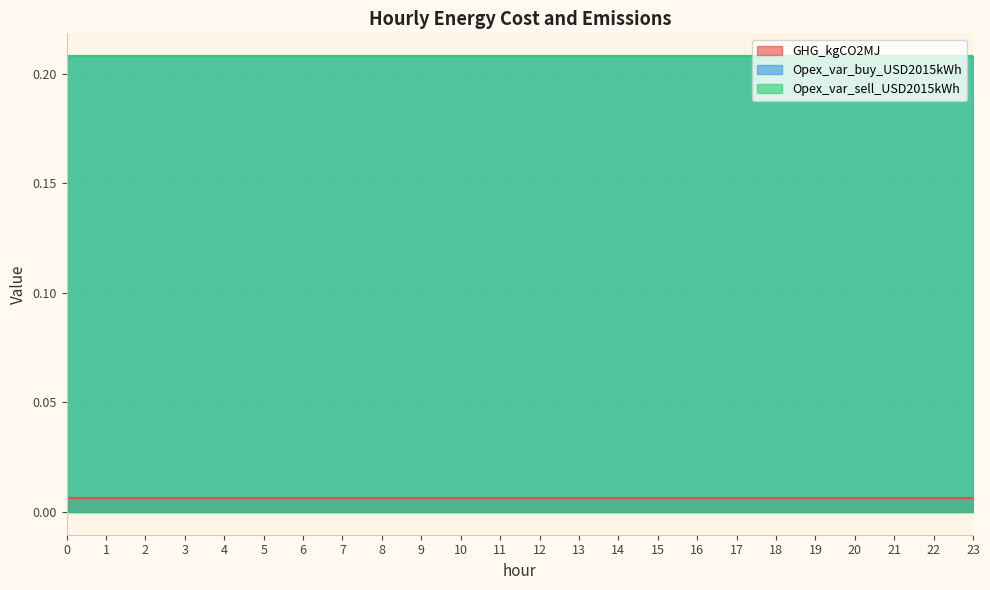

Which series has the widest spread of values?

GHG_kgCO2MJ